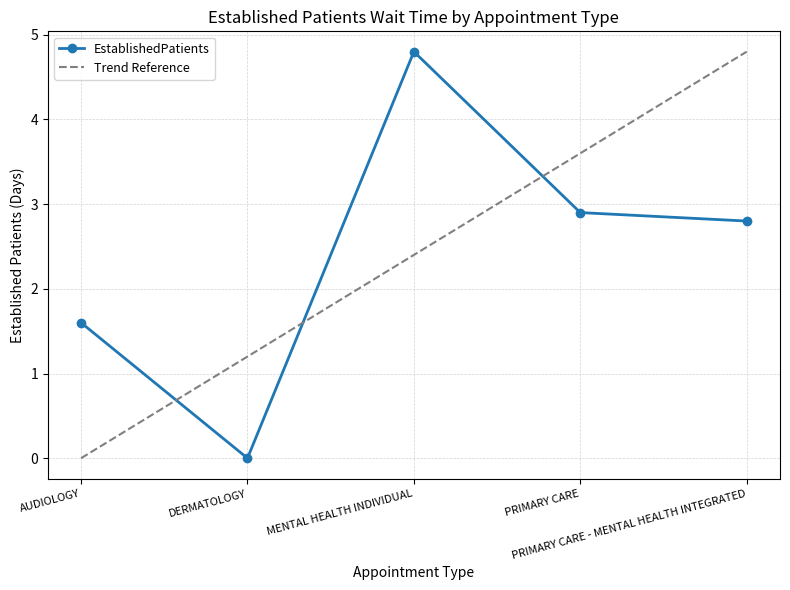

At which label is the value closest to 2?

AUDIOLOGY